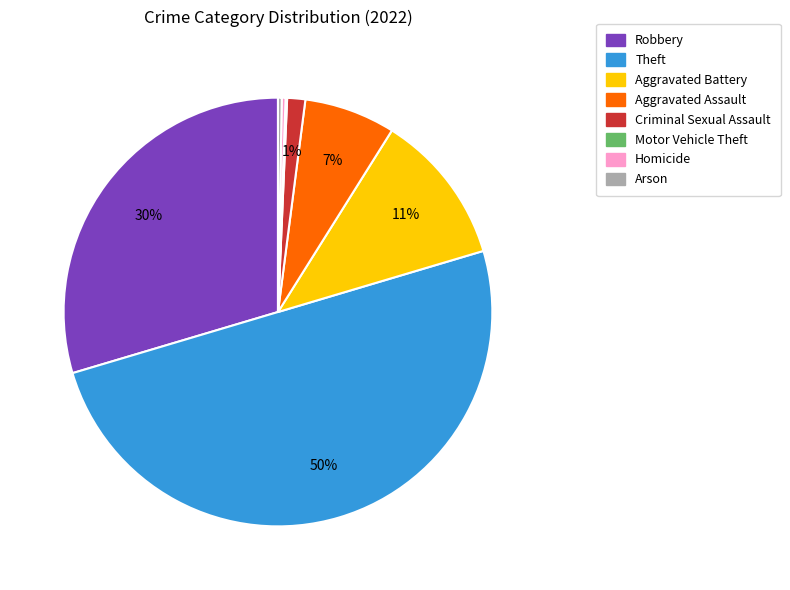

What is the largest slice in the pie chart?

Theft